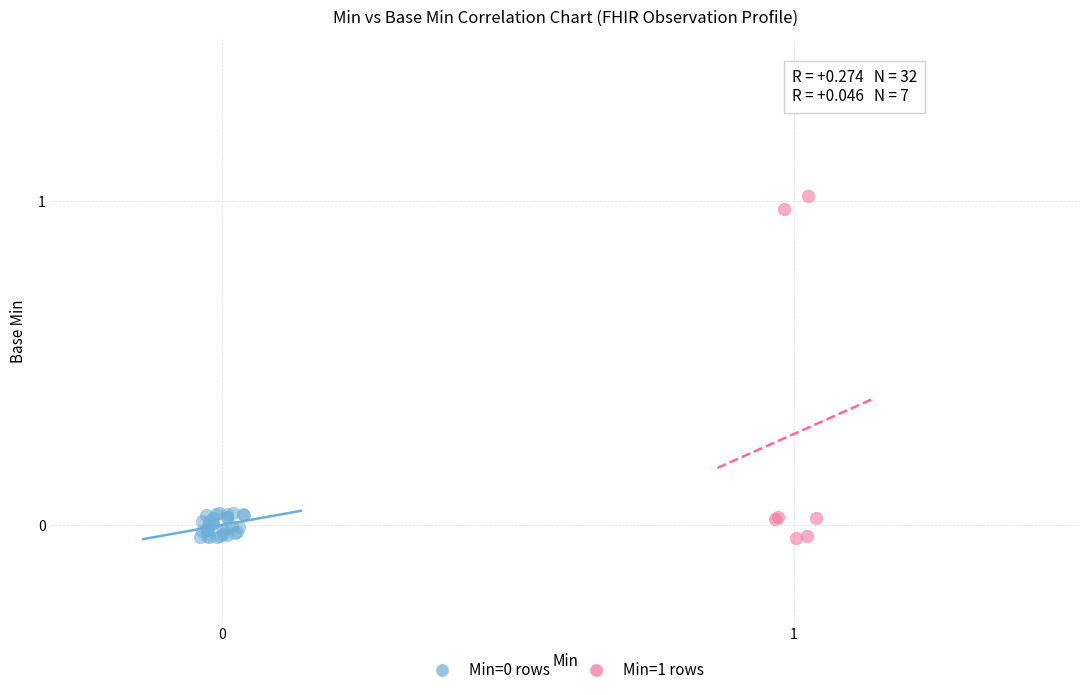

Which series has the widest spread of Y values?

Min=1 rows